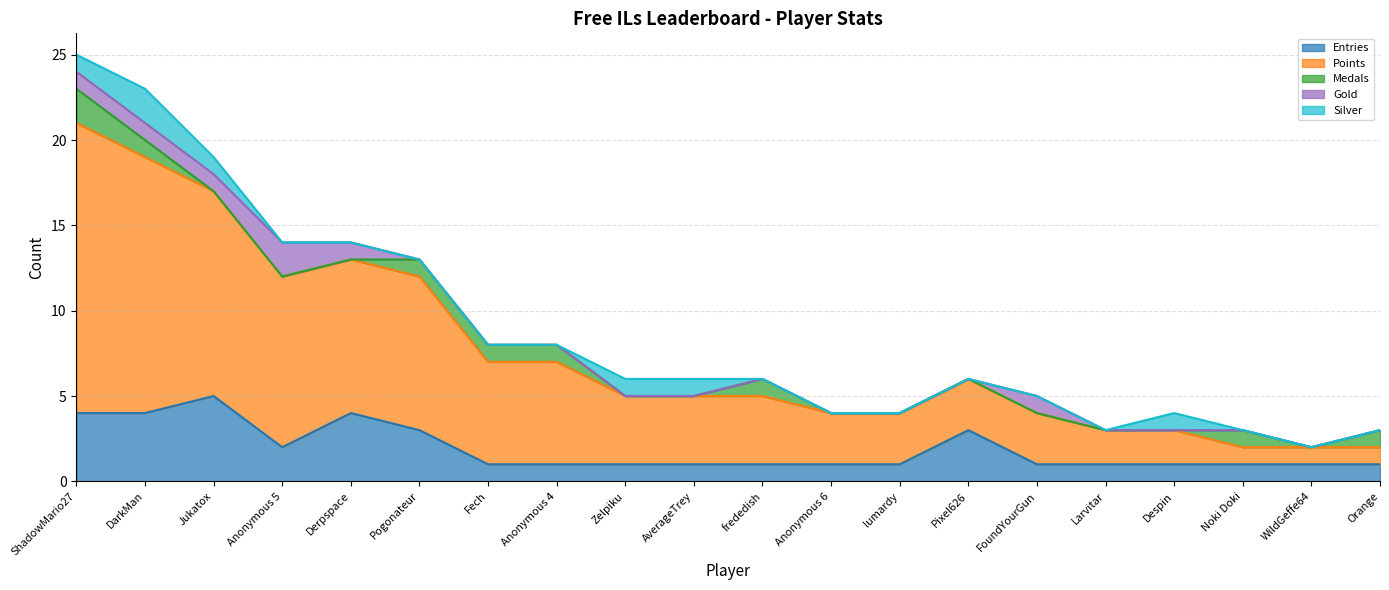

At which category does Entries reach its first local valley?

Anonymous 5